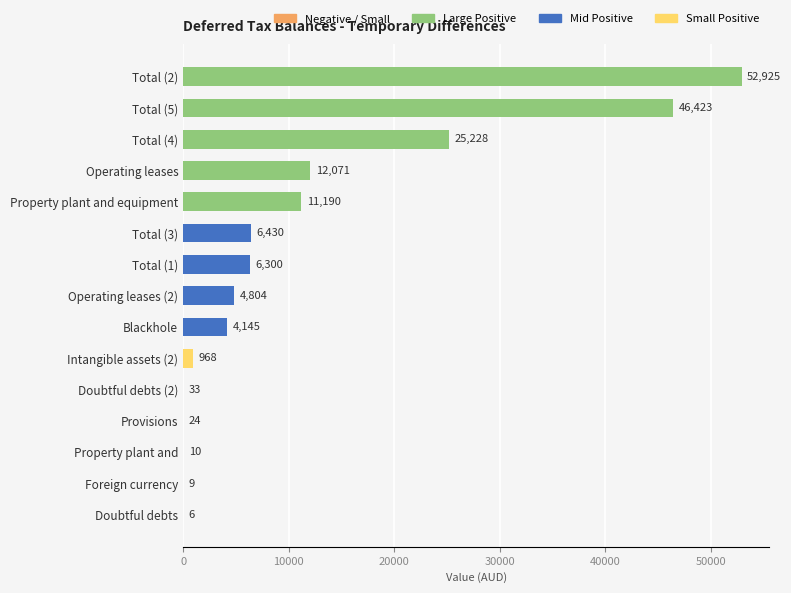

What is the maximum value shown in the chart?

52925.0